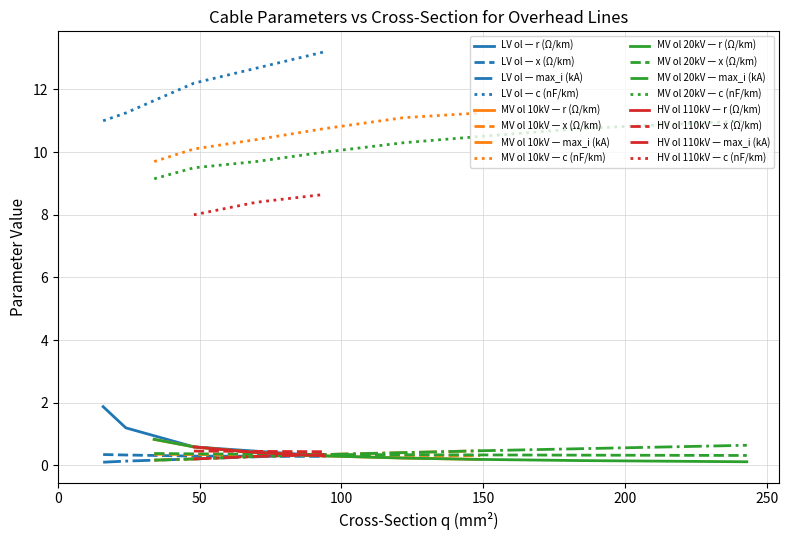

The r_ohm_per_km series shows 0.7 at 19. True or false?

False